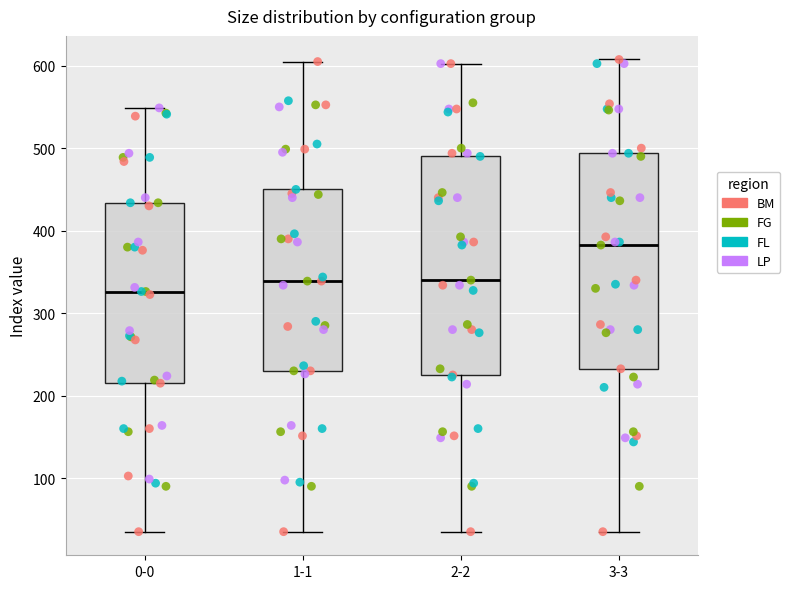

Which box's median line is the lowest?

0-0